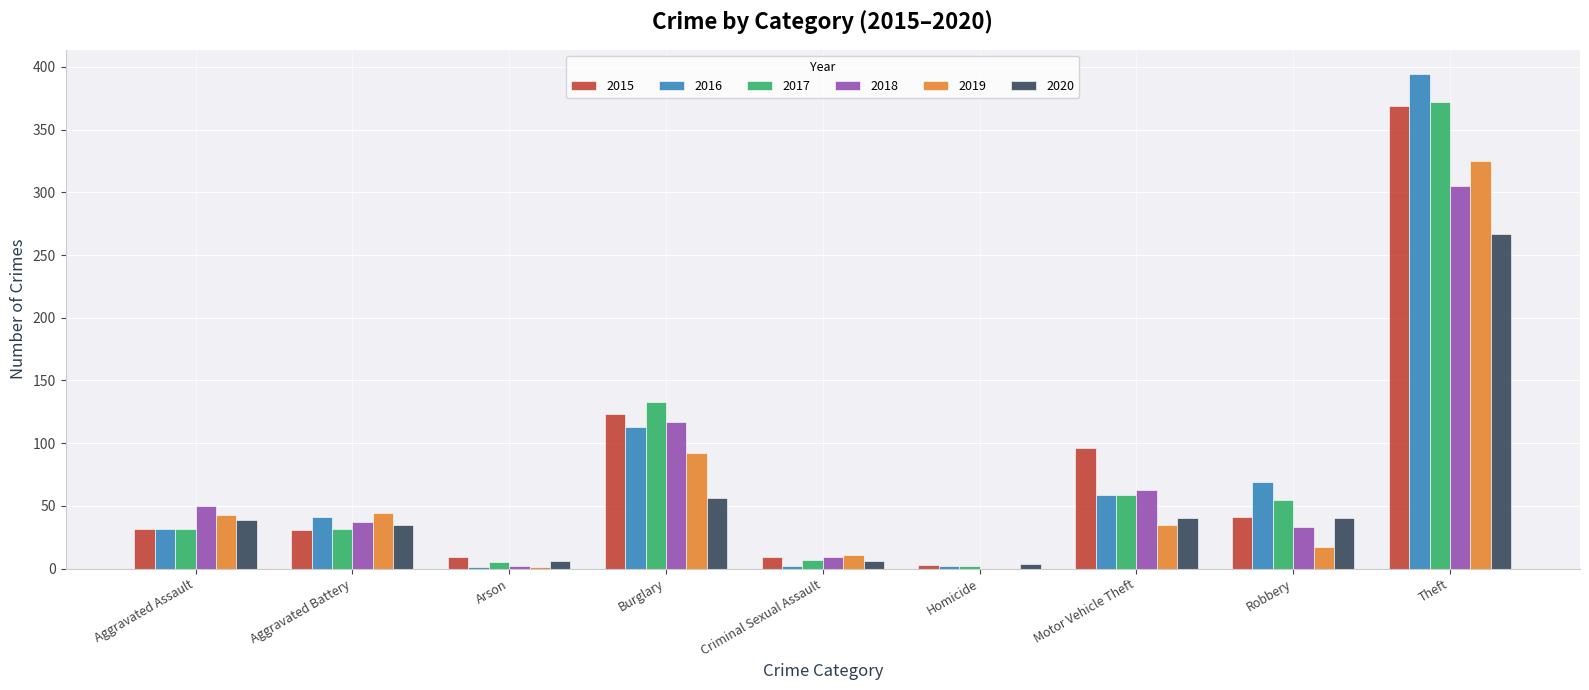

The 2018 series shows 57 at Robbery. True or false?

False